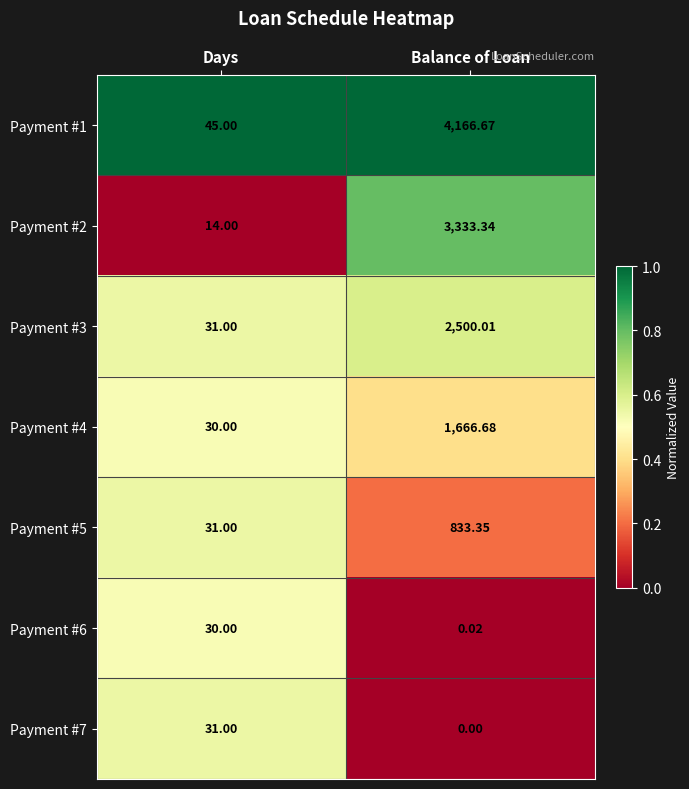

What is the total value across all series at Days?

212.0